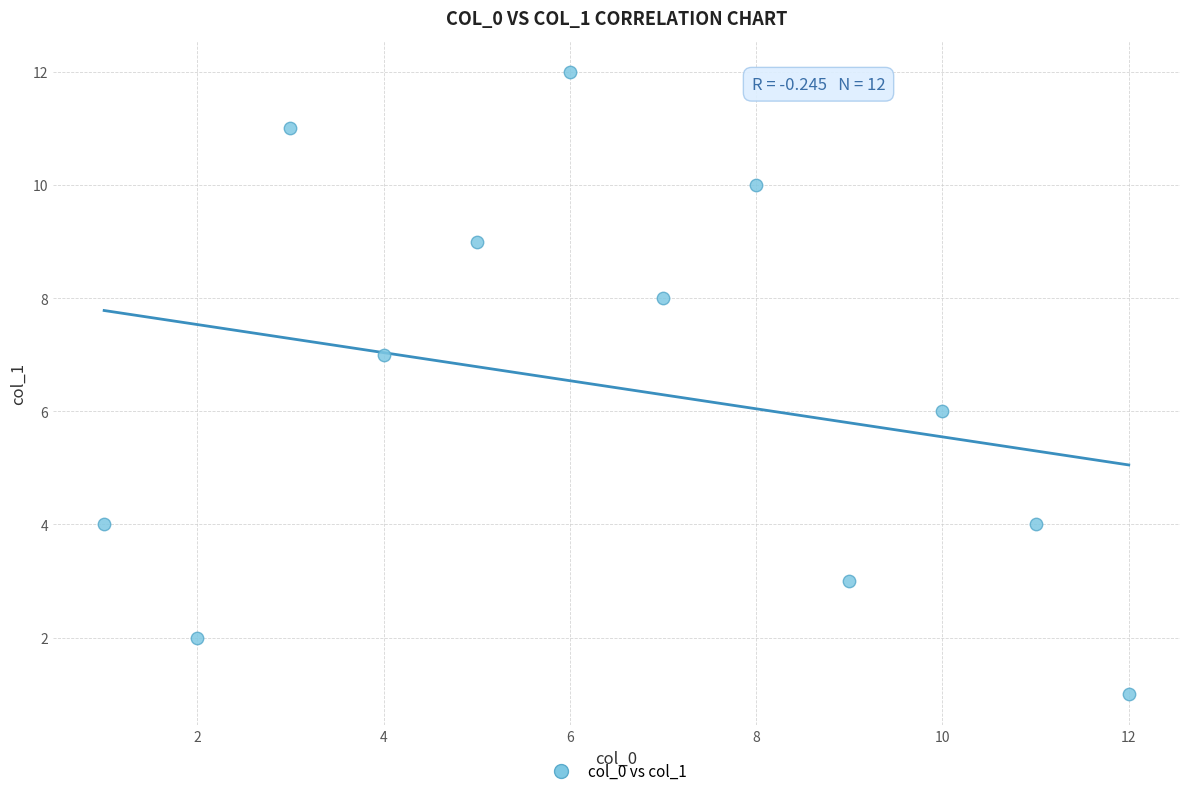

What is the range of X values (max minus min)?

11